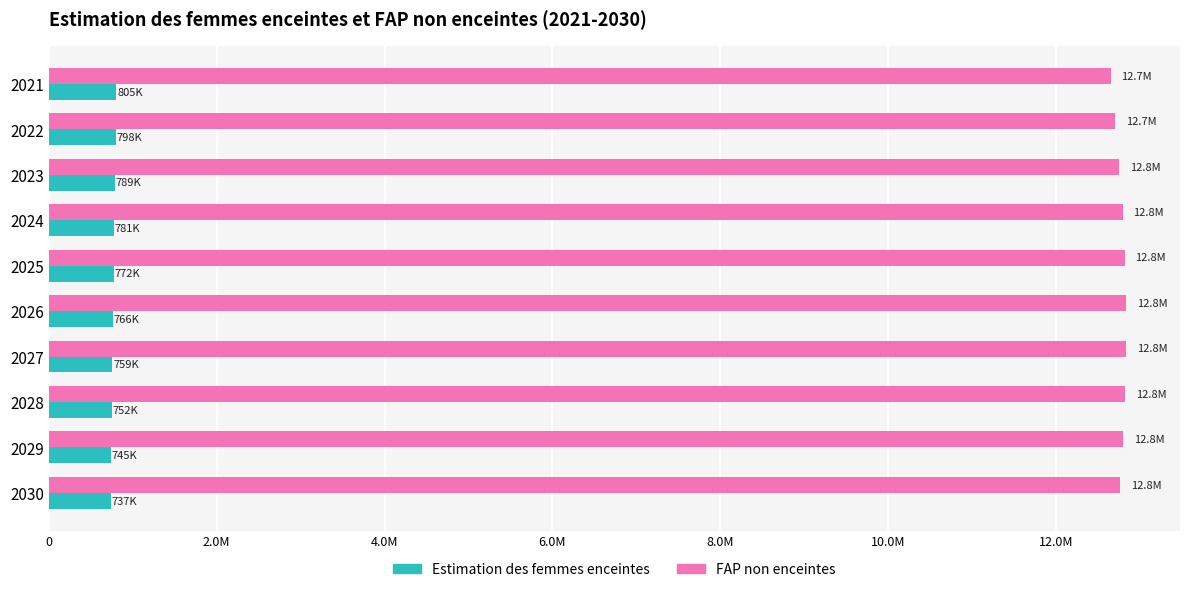

What are all the series names shown in the legend?

Estimation des femmes enceintes, FAP non enceintes